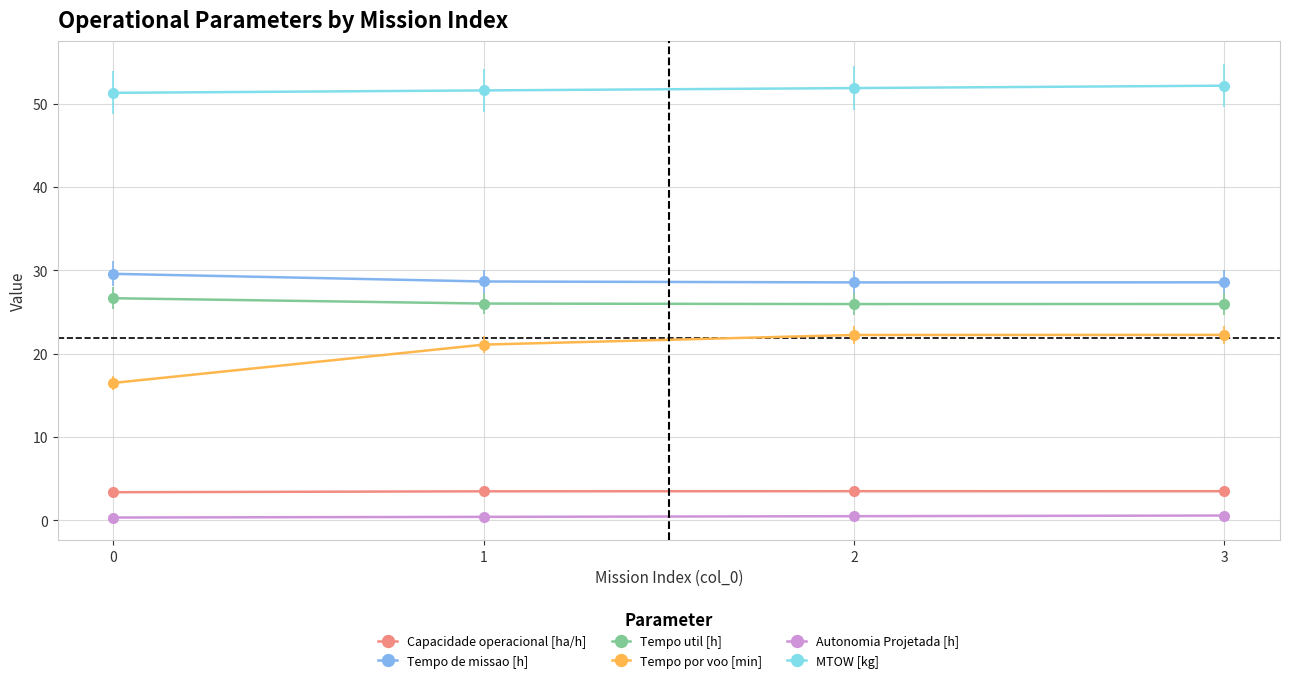

Which series has the largest total across all categories?

MTOW [kg]